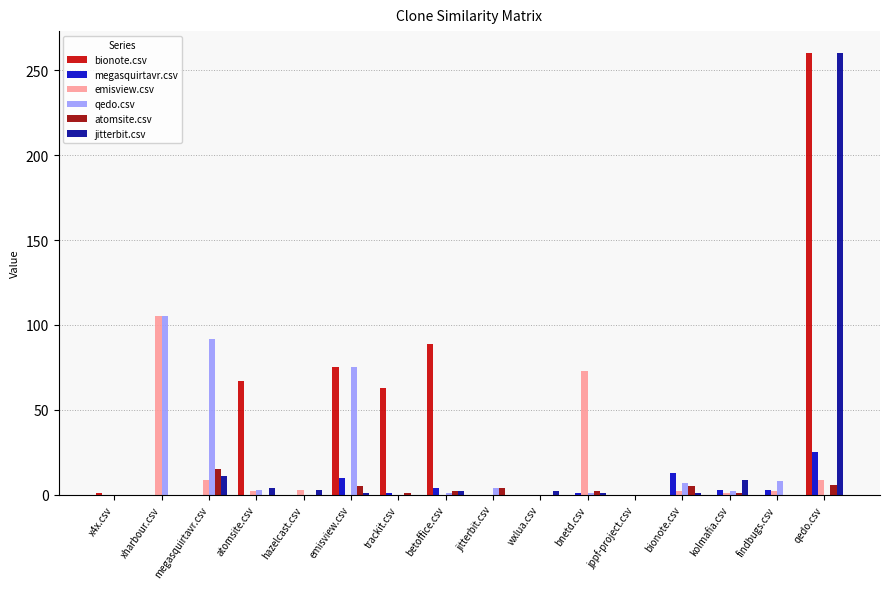

How many distinct data groups are displayed?

6